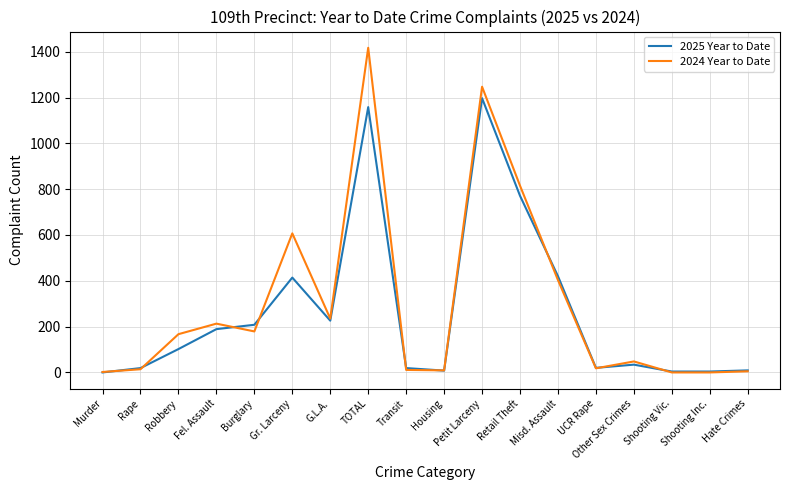

The value of 2024 Year to Date at Shooting Vic. is 628. True or false?

False